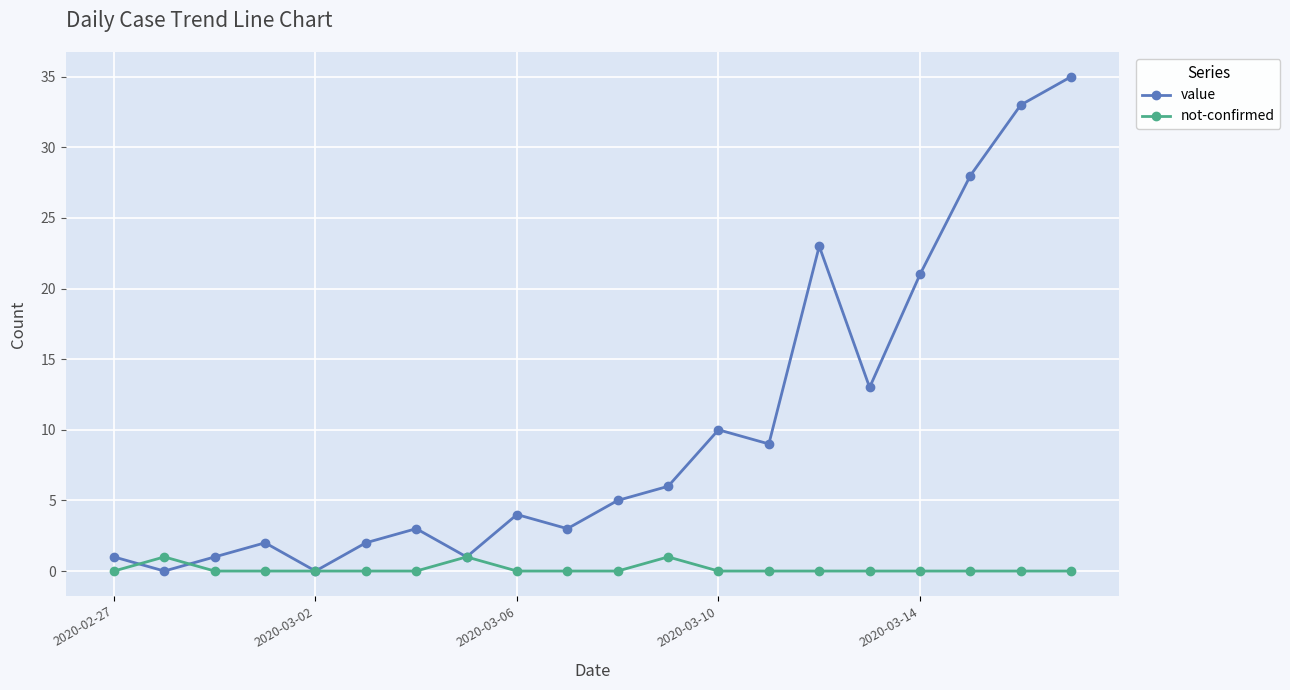

Which series has the widest spread of values?

value